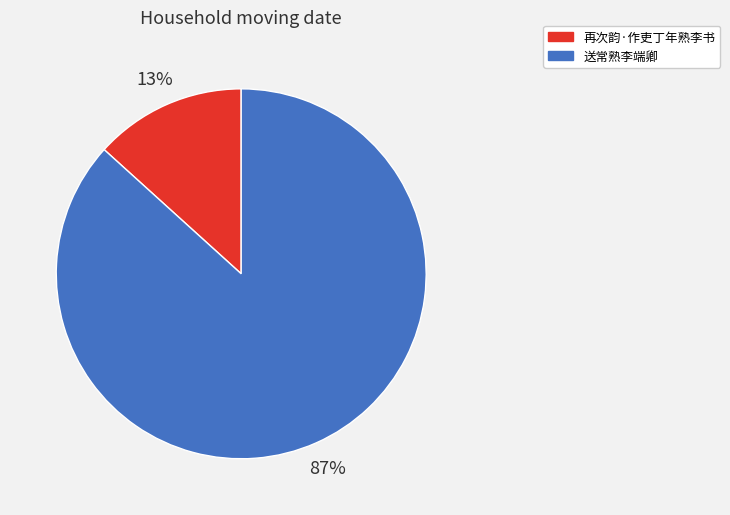

Between 再次韵·作吏丁年熟李书 and 送常熟李端卿, which is larger?

送常熟李端卿